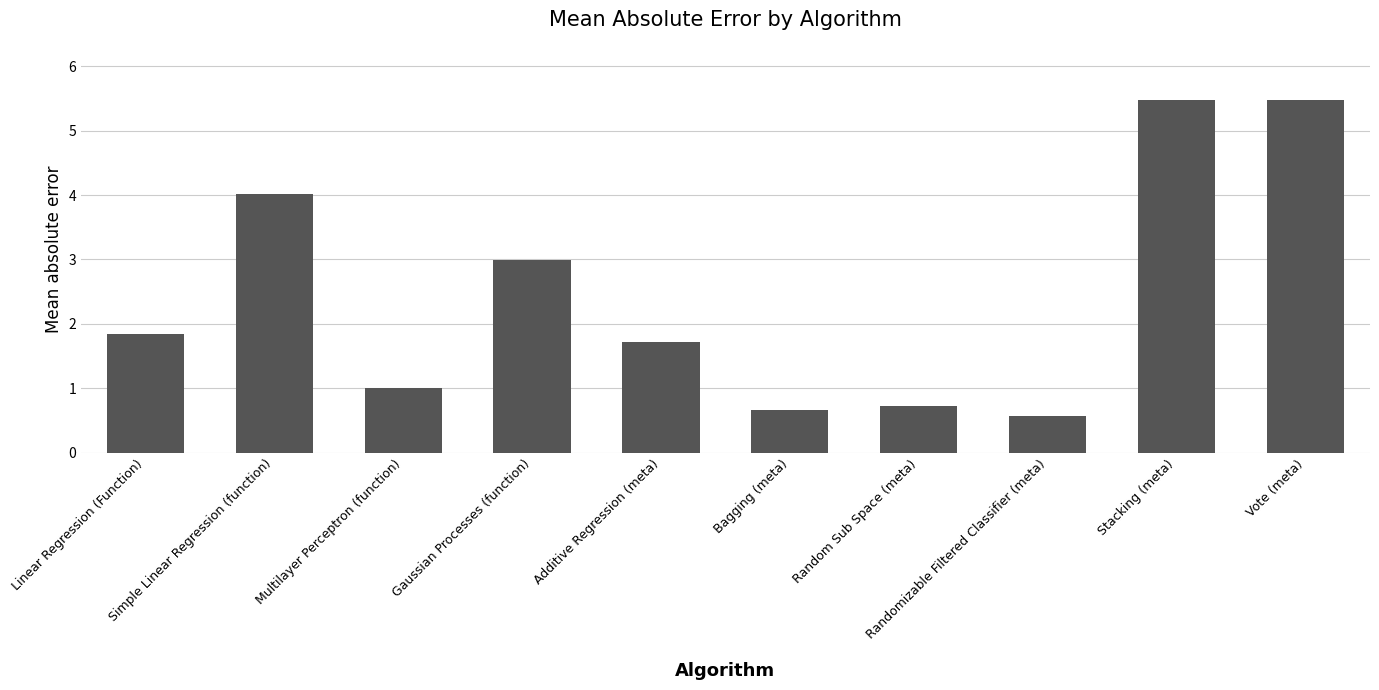

What is the minimum value shown in the chart?

0.6